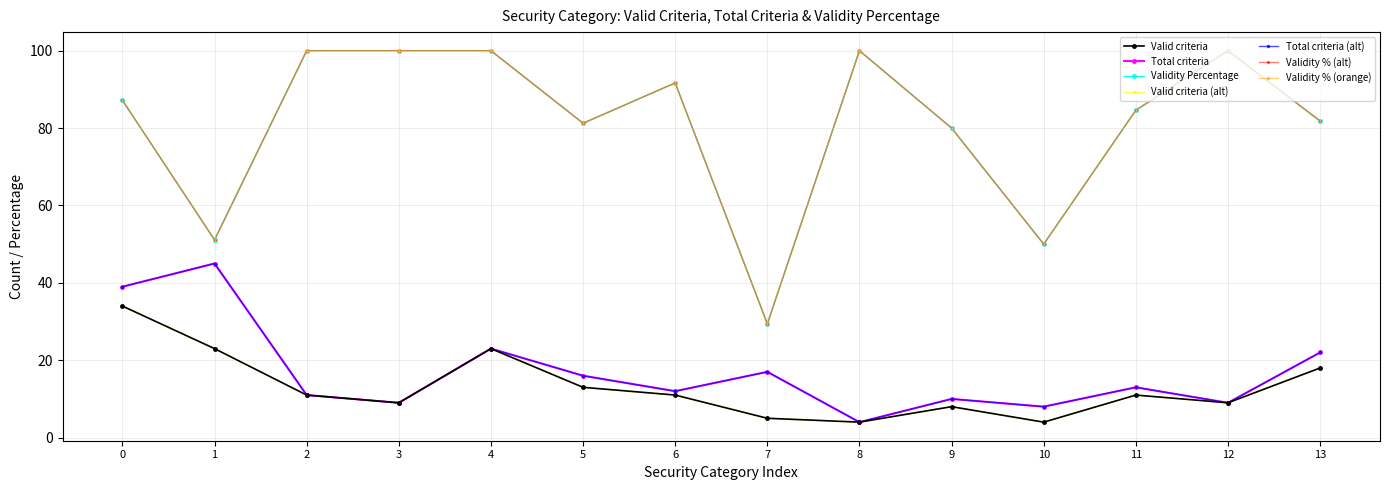

How many lines are shown in the chart?

7